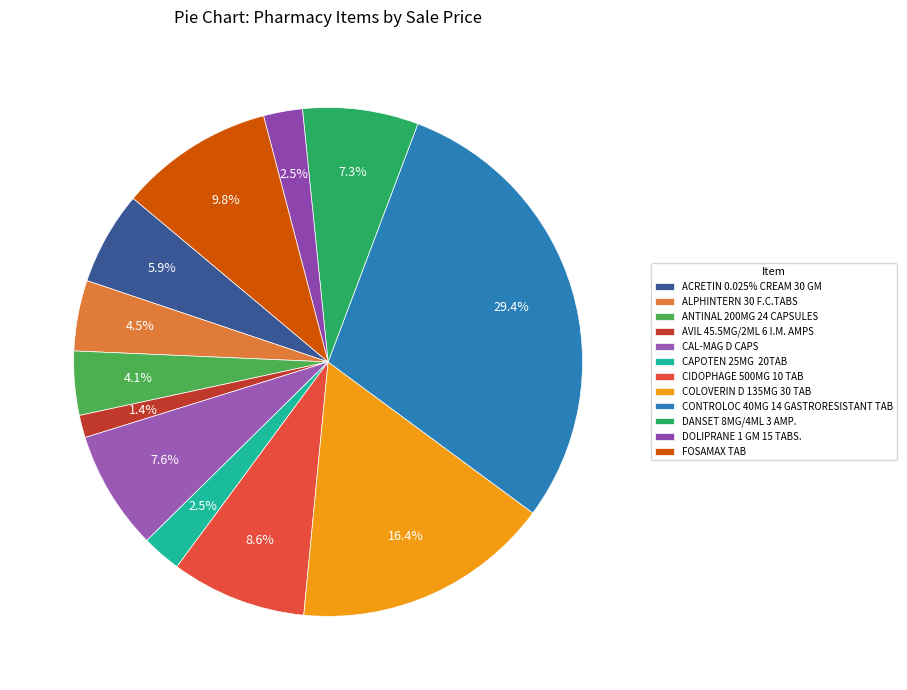

Does DANSET 8MG/4ML 3 AMP. represent more than half of the total?

No